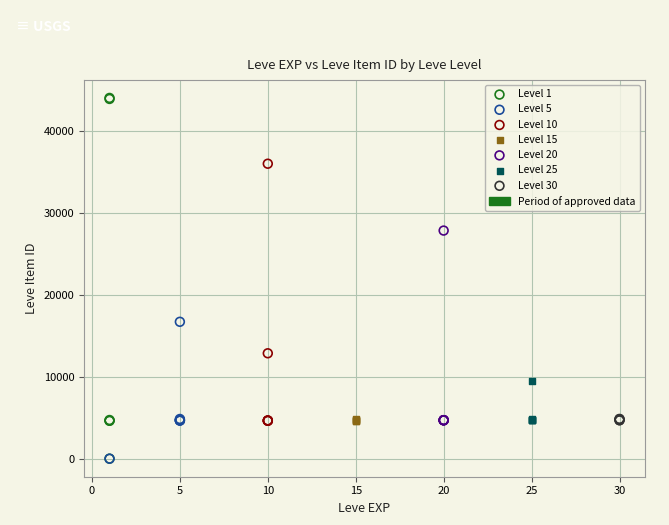

Which series has the widest spread of Y values?

Level 1